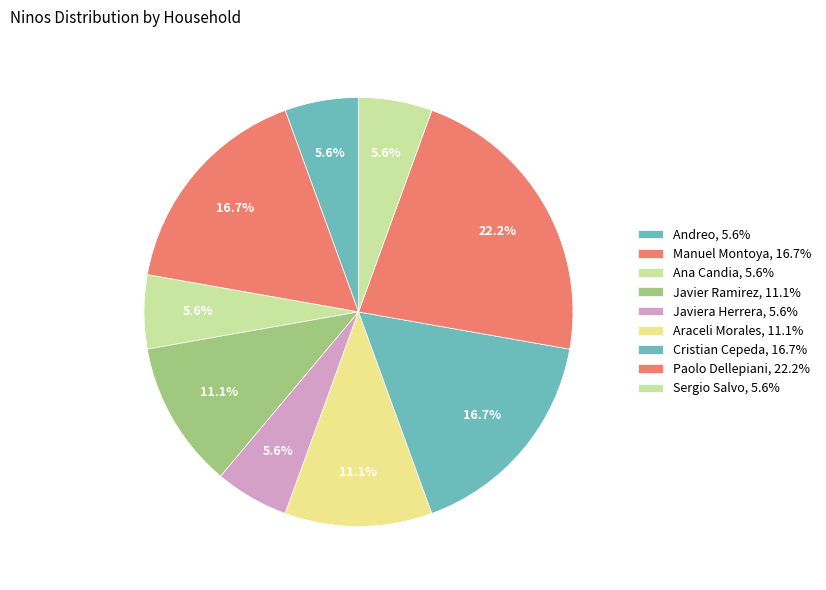

How many segments does this pie chart have?

9